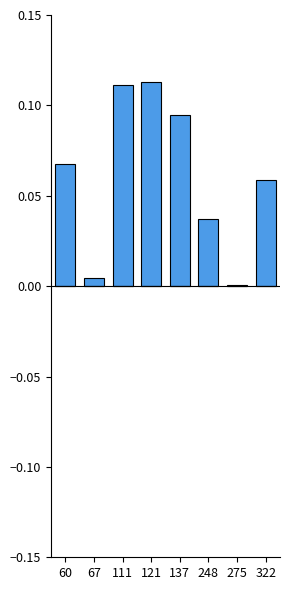

Is it true that the value at 67 is 0.0?

True